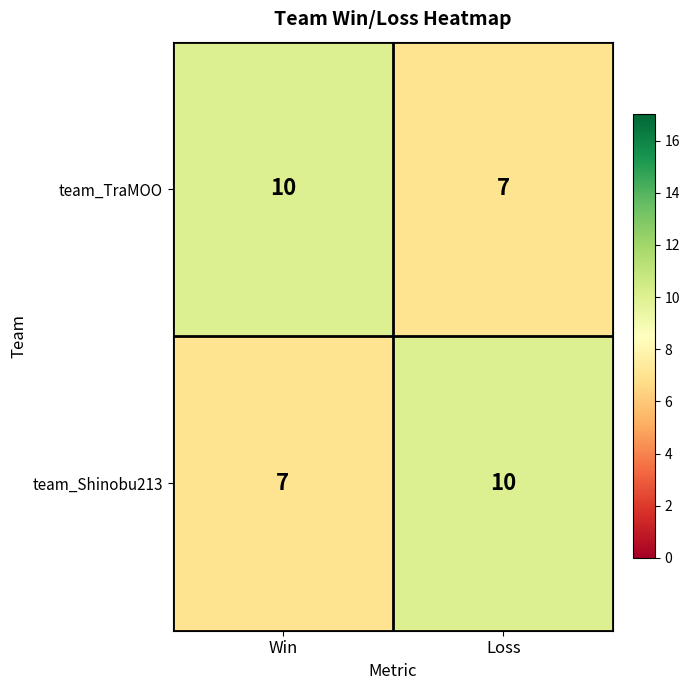

What is the smallest value displayed?

7